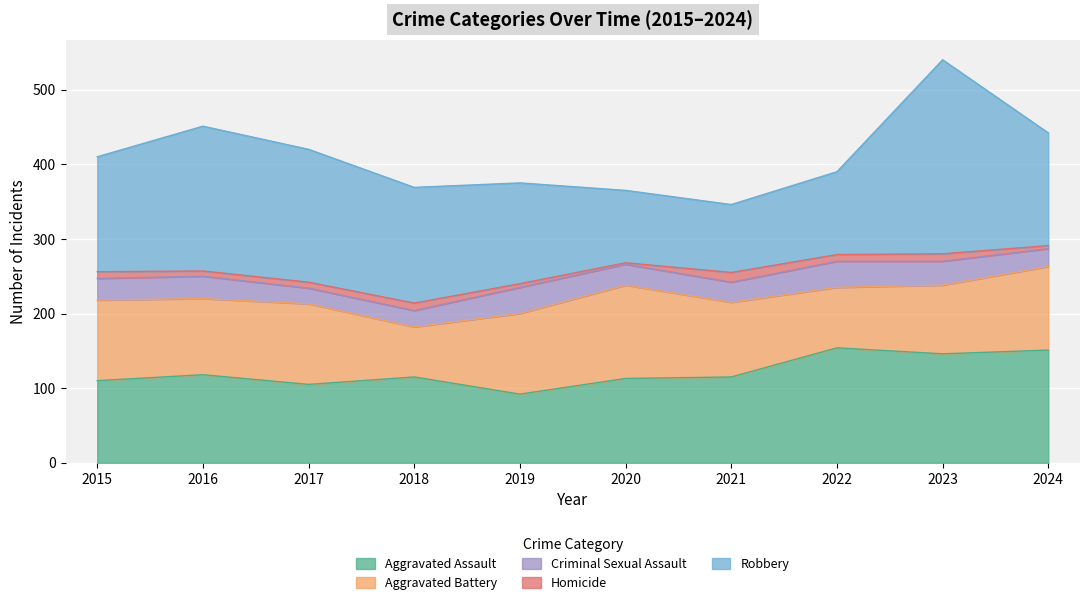

At which category does Criminal Sexual Assault reach its first local peak?

2016